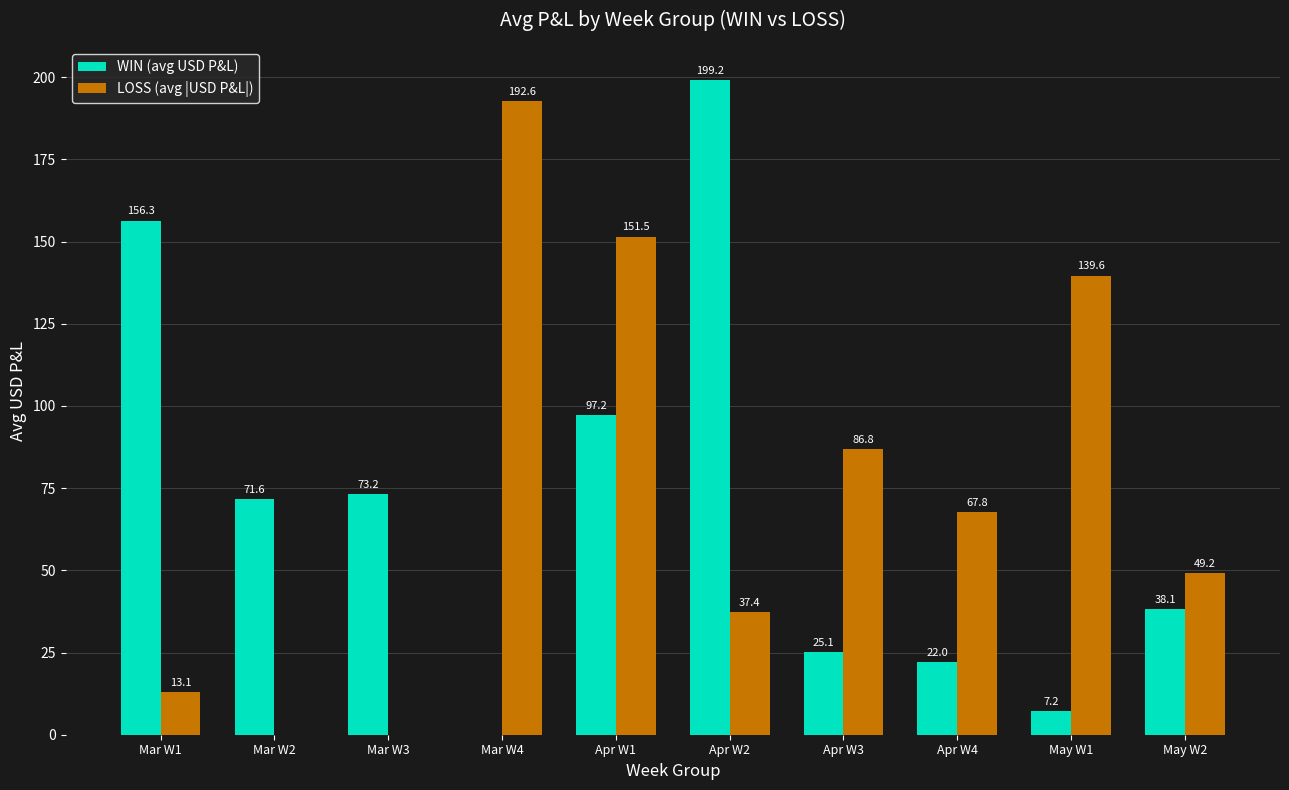

Count the number of categories in the chart.

10